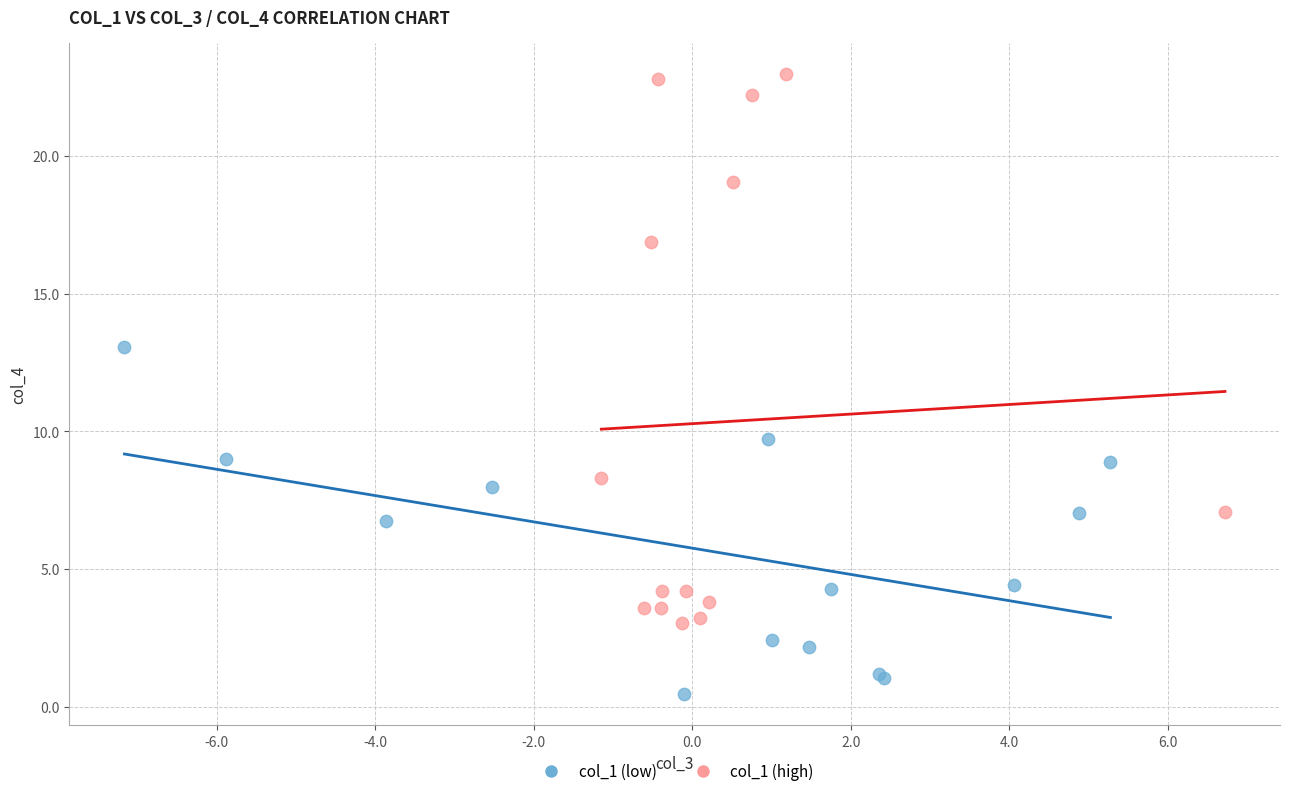

Which series has the largest Y range (max minus min)?

col_1 (high)